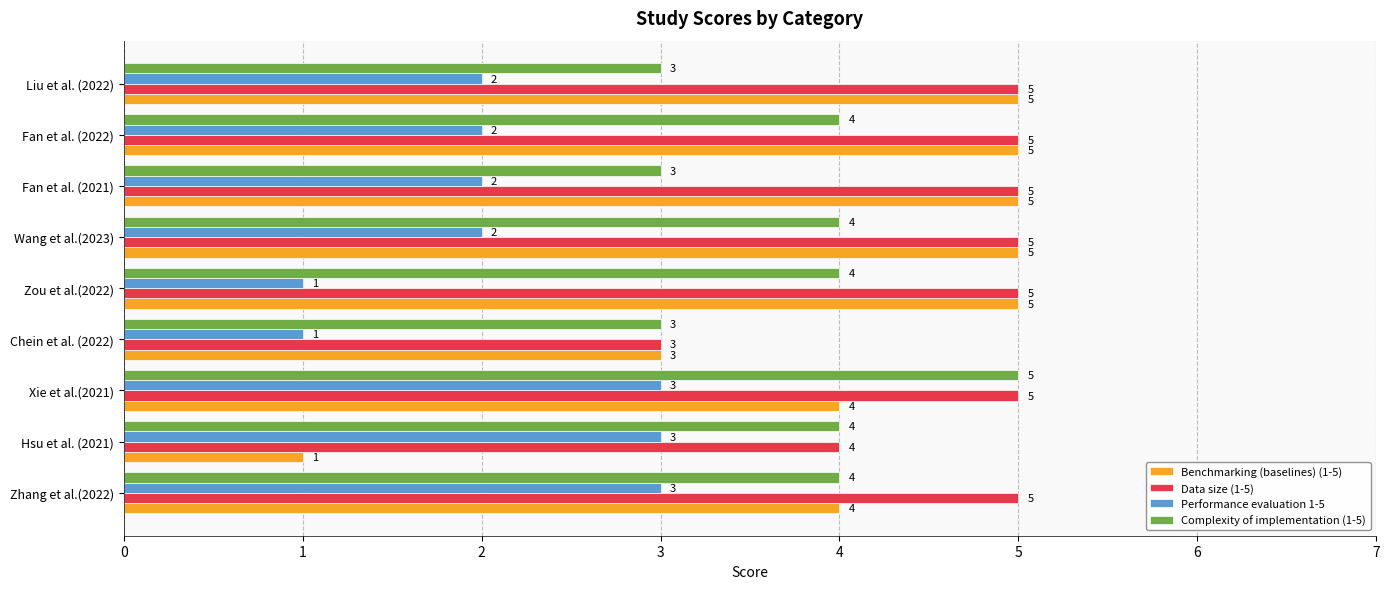

What is the total value across all series at Liu et al. (2022)?

15